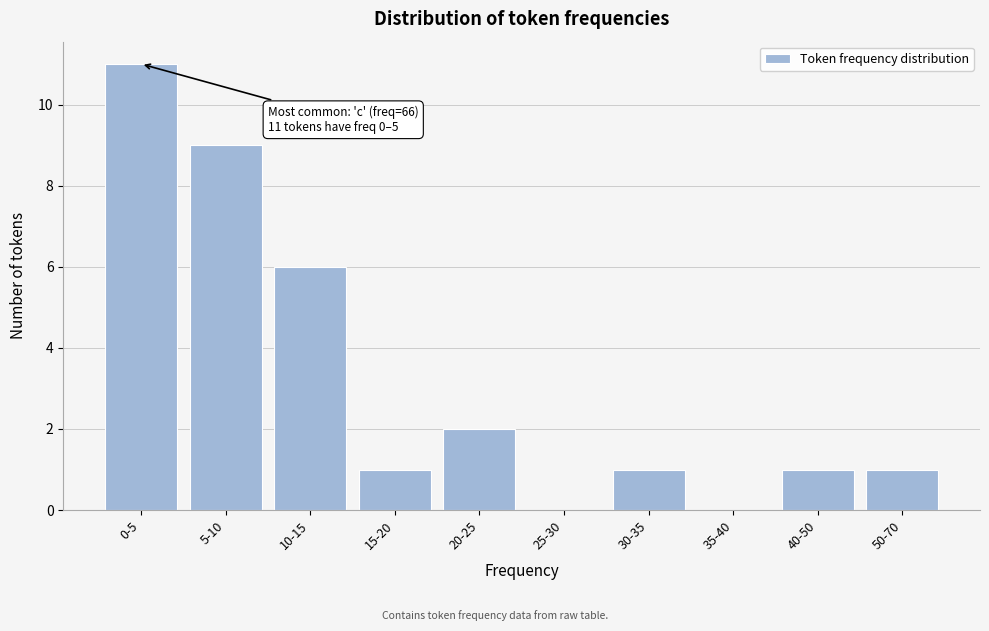

Reading left to right, what are all the values shown in this chart?

0-5=11	5-10=9	10-15=6	15-20=1	20-25=2	25-30=0	30-35=1	35-40=0	40-50=1	50-70=1